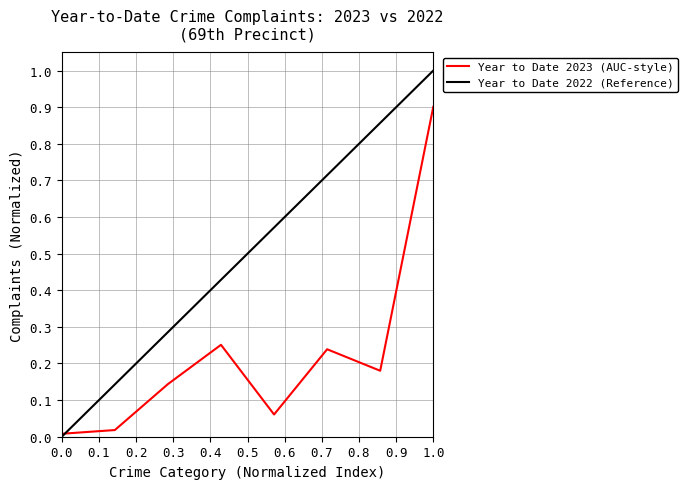

At which label does Year to Date 2023 (AUC-style) reach its peak?

1.0